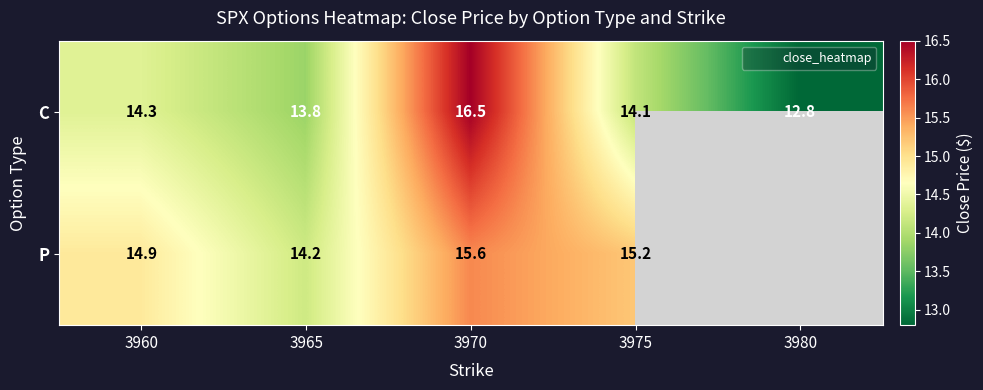

Which category has the lowest value in the C series?

3980